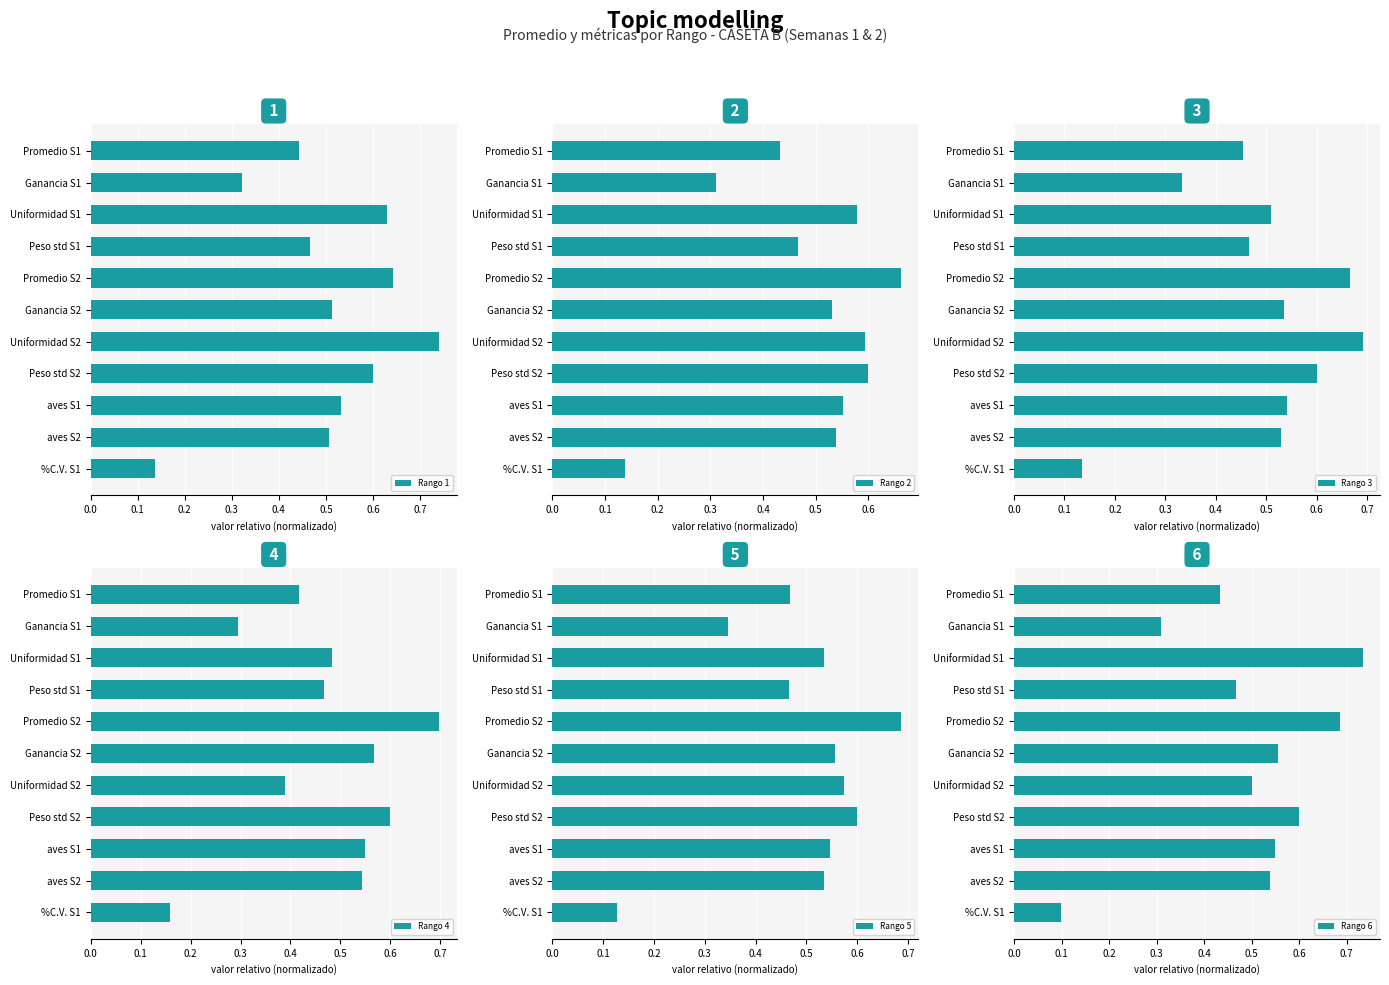

What is the difference between the maximum and second lowest values in the Rango 3 series?

0.4